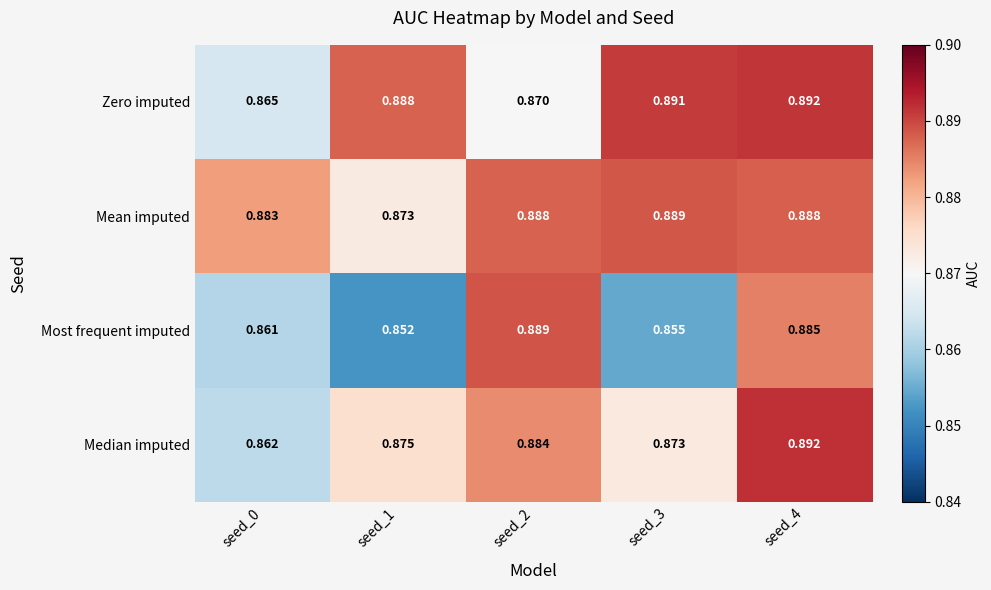

Which series has the largest range (max minus min)?

Most frequent imputed